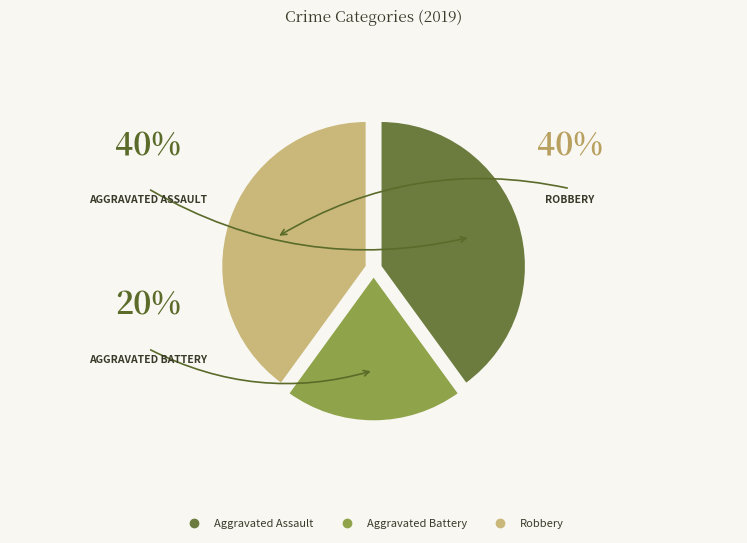

What is the ratio of the value at Aggravated Battery to the value at Robbery?

0.5